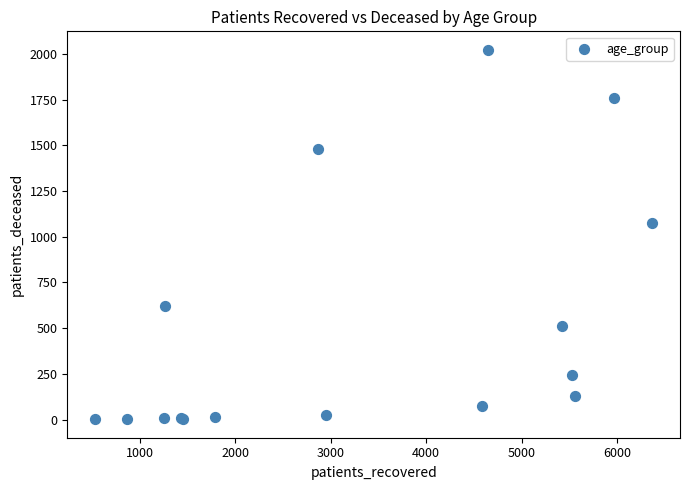

What Y value in the scatter plot is closest to 1012?

1075